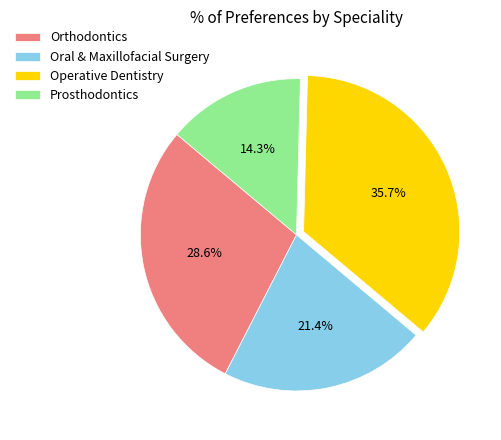

How many slices are in this pie chart?

4